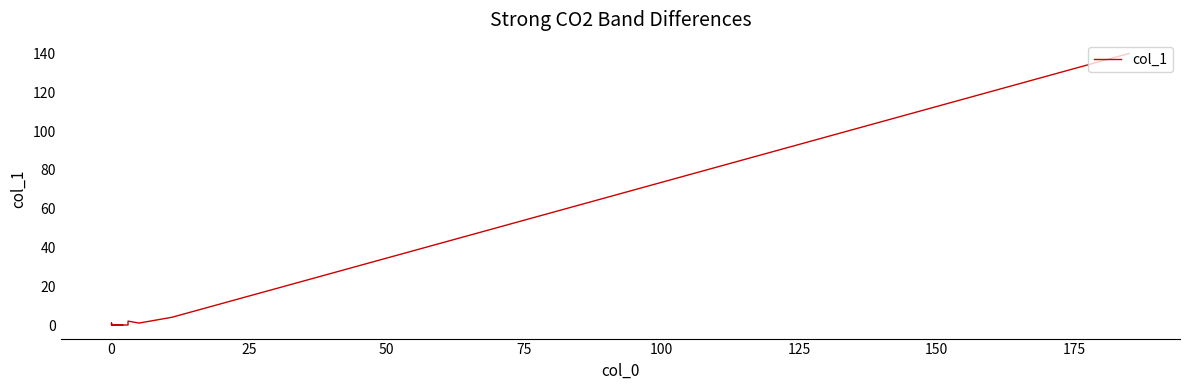

True or false: the data has more than 0 interior local peaks.

True